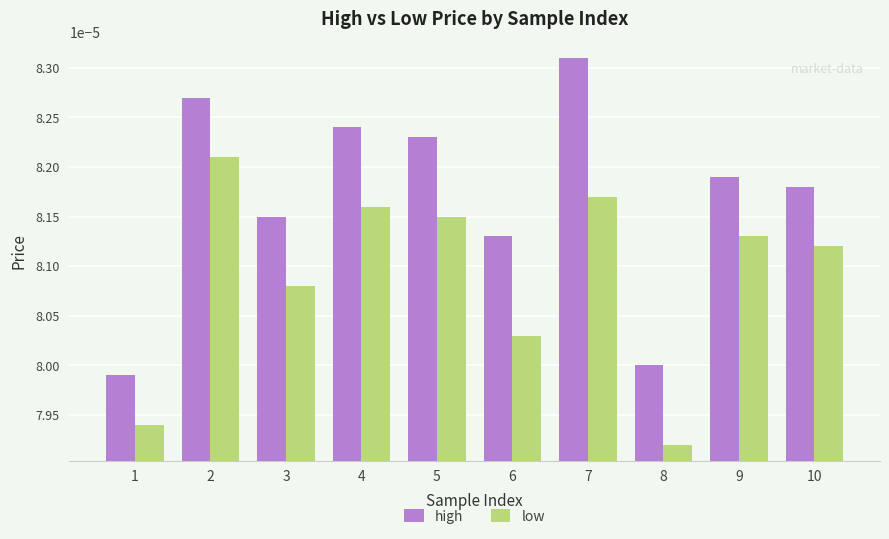

At how many categories does at least one series exceed 0?

10